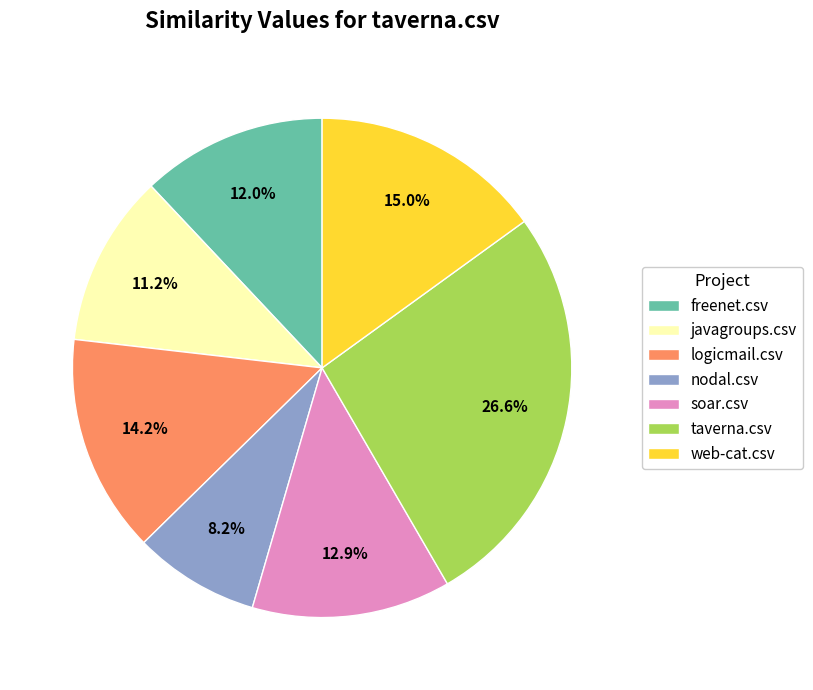

What percentage is the javagroups.csv slice, to the nearest percent?

11%